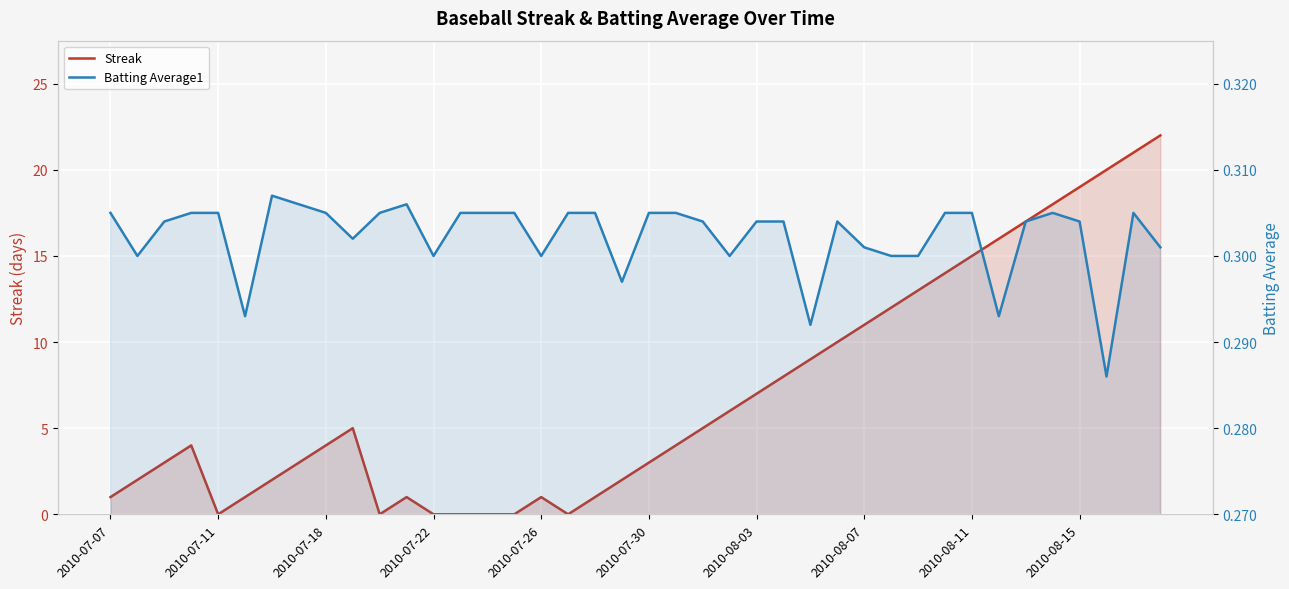

What are all the series names shown in the legend?

Streak, Batting Average1